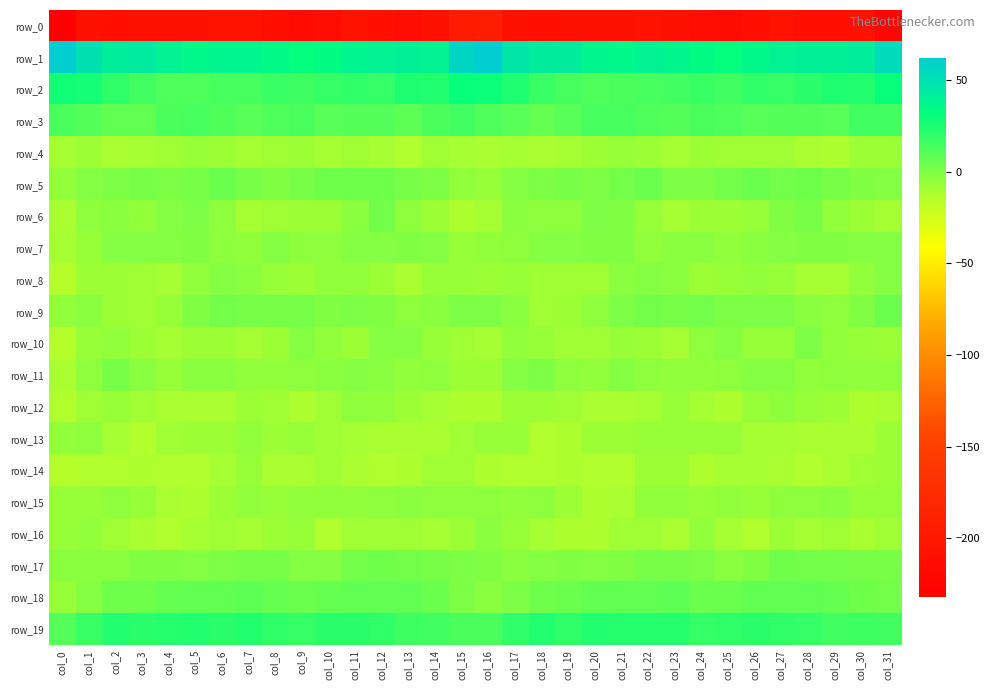

What is the sum of the row_1 values at col_11 and col_31?

92.0